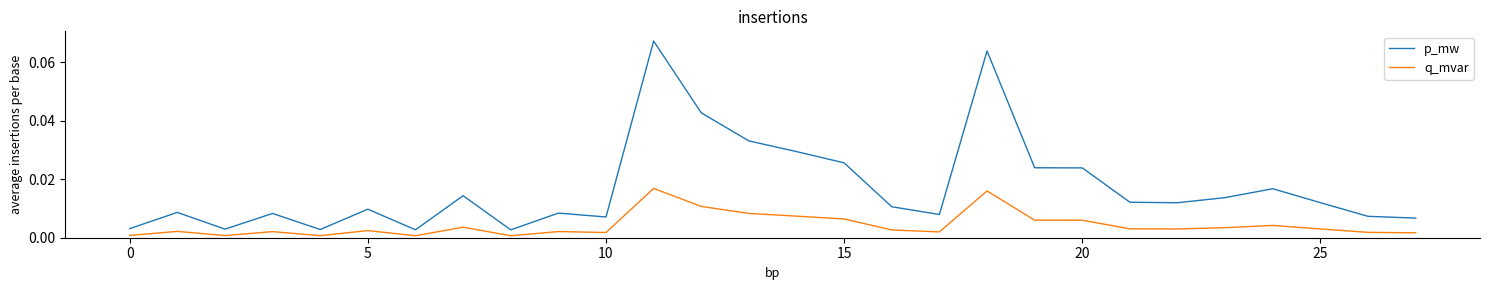

Which series has the largest total across all categories?

p_mw